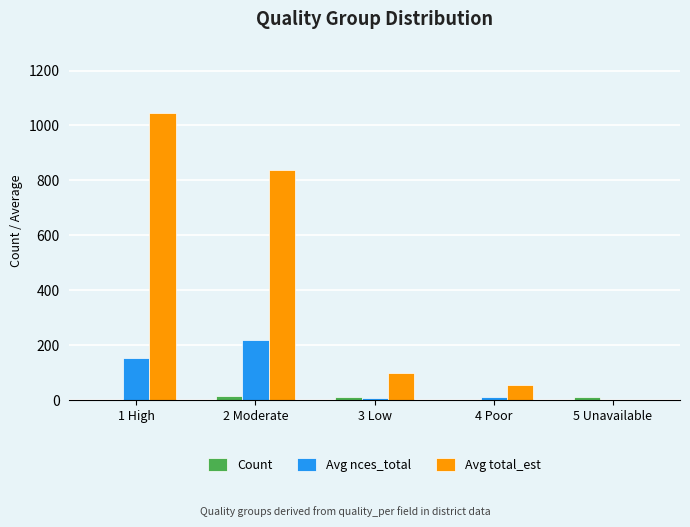

The value of Avg nces_total at 2 Moderate is 220. True or false?

True